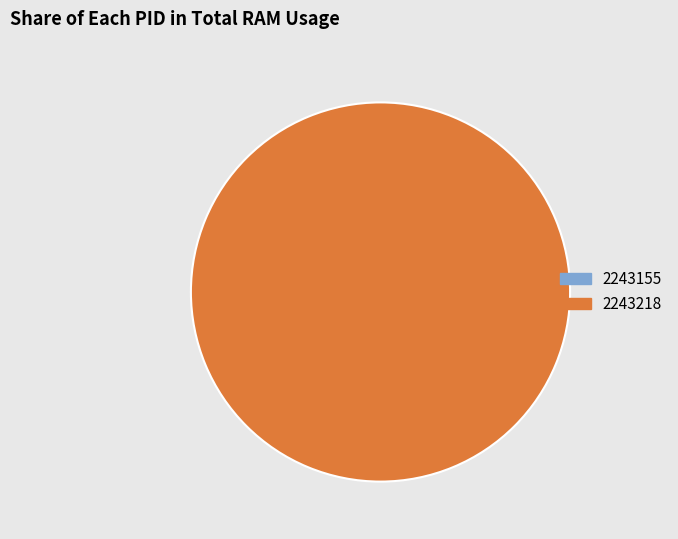

How much of the chart is everything except 2243155?

100.0%